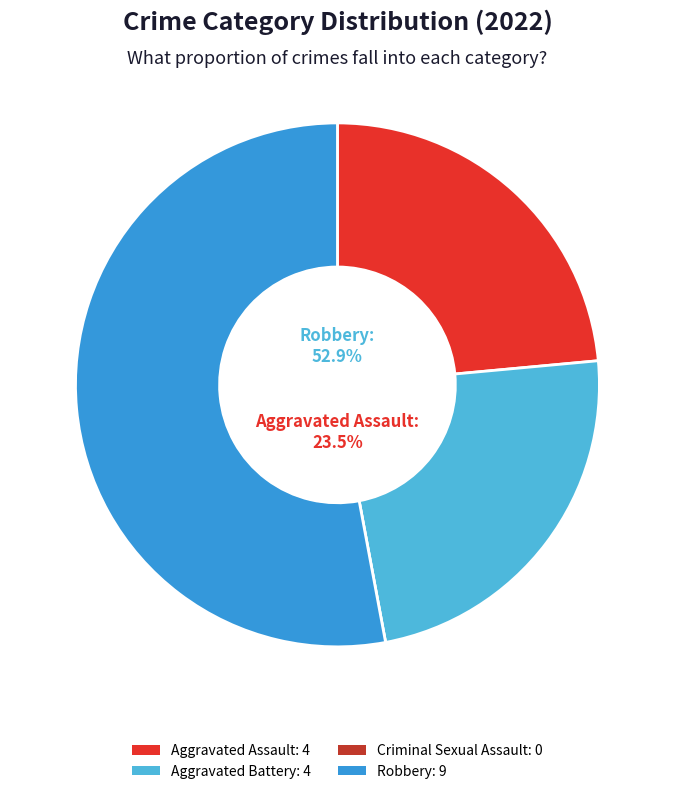

Combined, do Aggravated Battery and Criminal Sexual Assault account for over 50%?

No